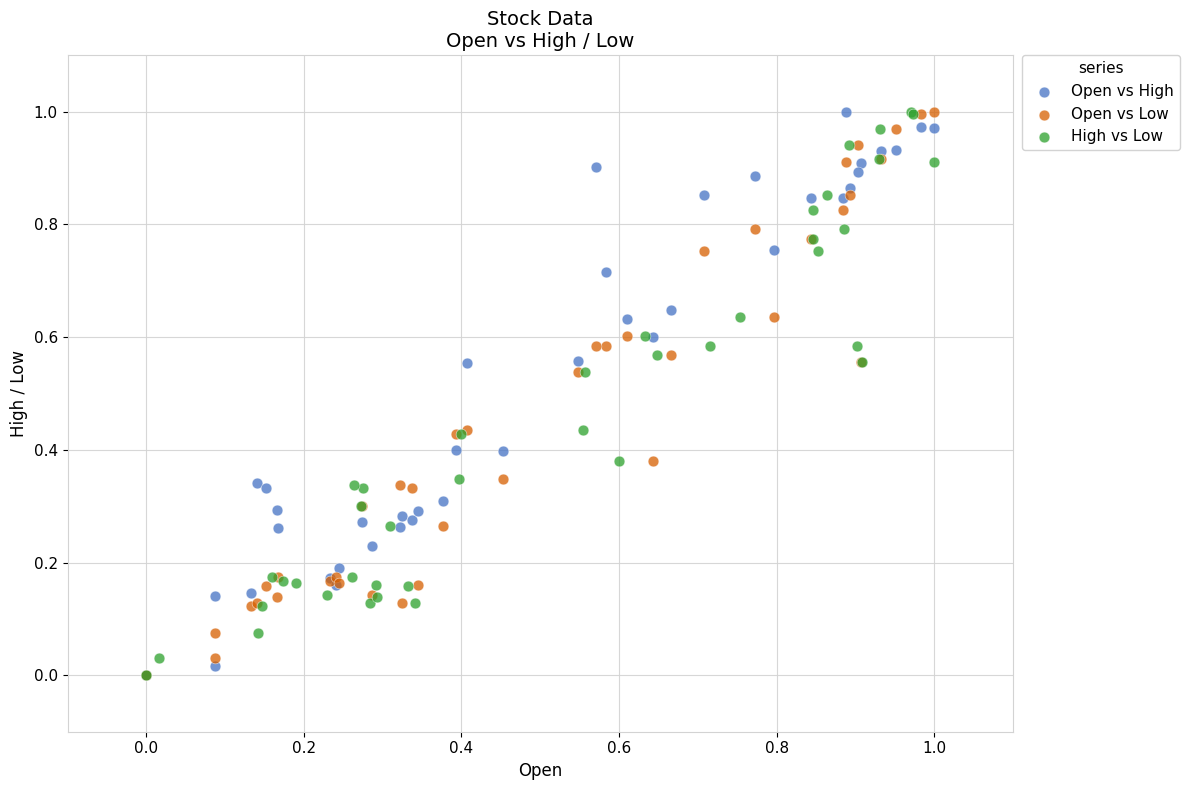

What are all the series names shown in the legend?

Open vs High, Open vs Low, High vs Low